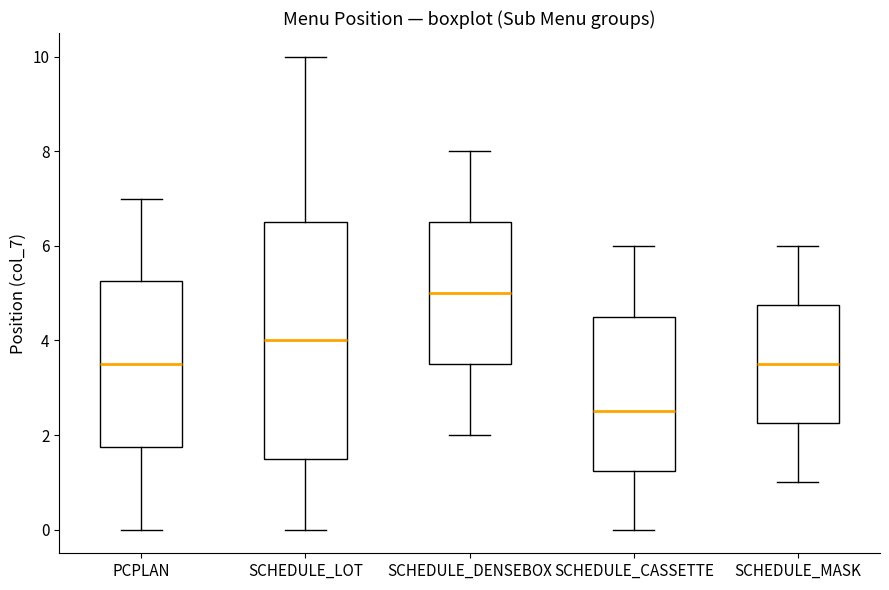

Which box has the lowest median line?

SCHEDULE_CASSETTE